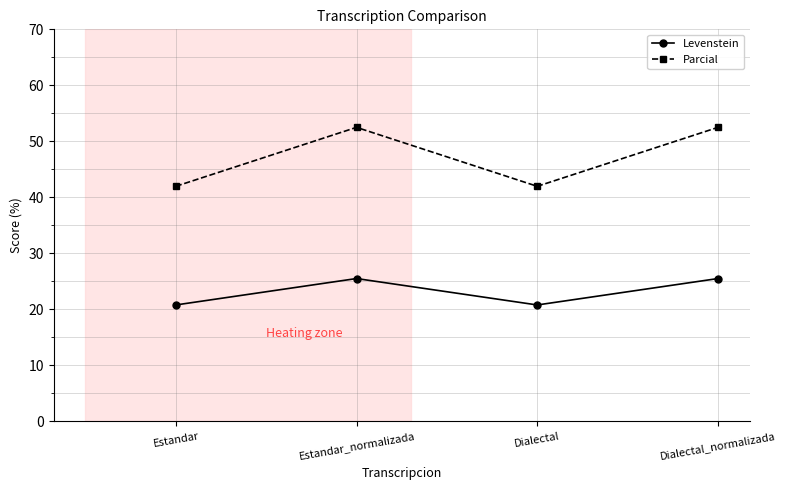

At how many categories does at least one series exceed 27?

4